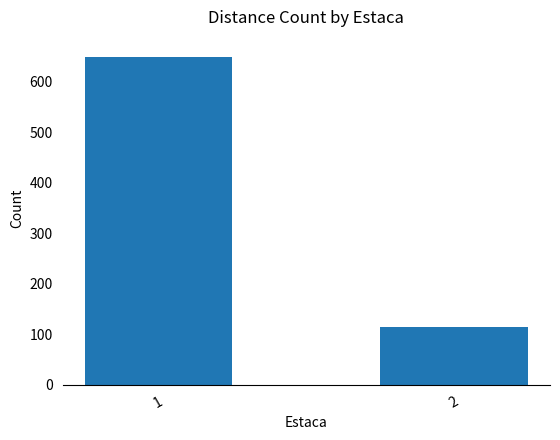

List the labels in order of value, smallest first.

2, 1